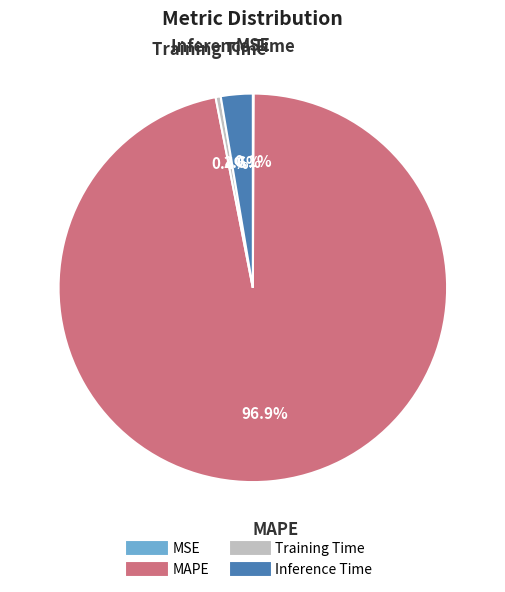

Which slice is the largest?

MAPE